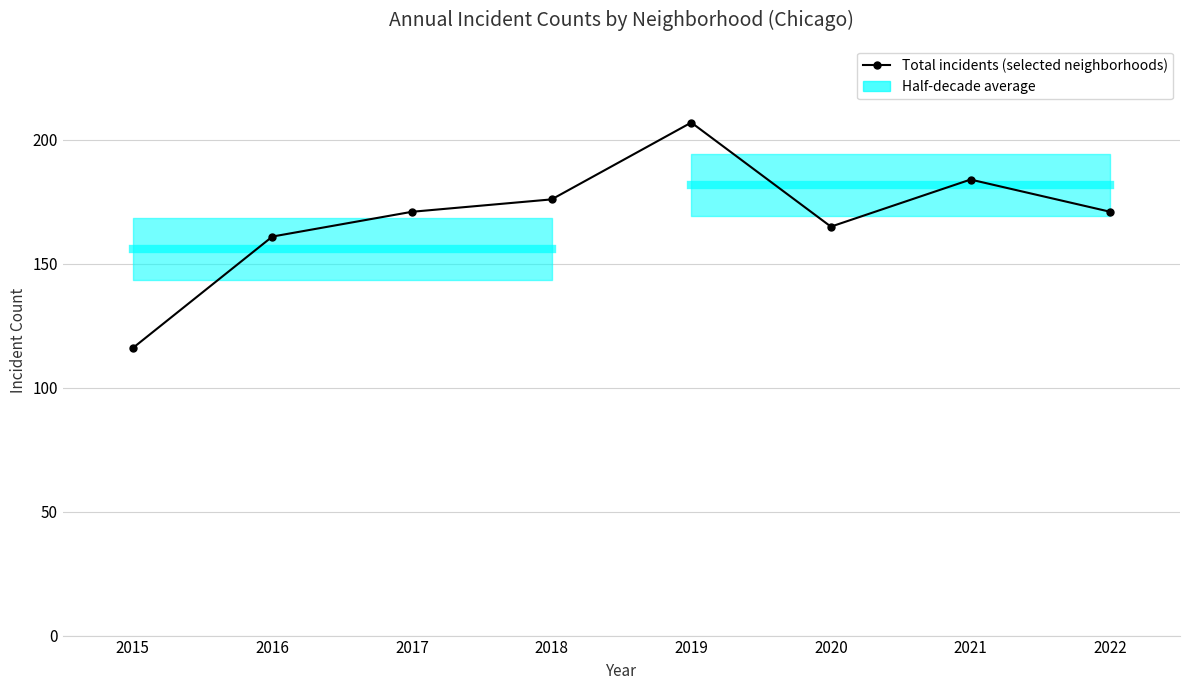

What is the change in value from 2018 to 2020?

-11